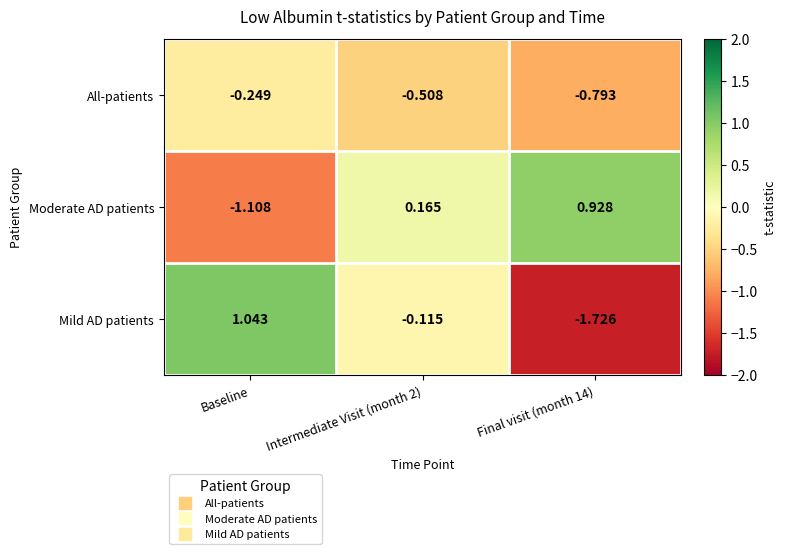

Which series has the largest total across all categories?

Moderate AD patients